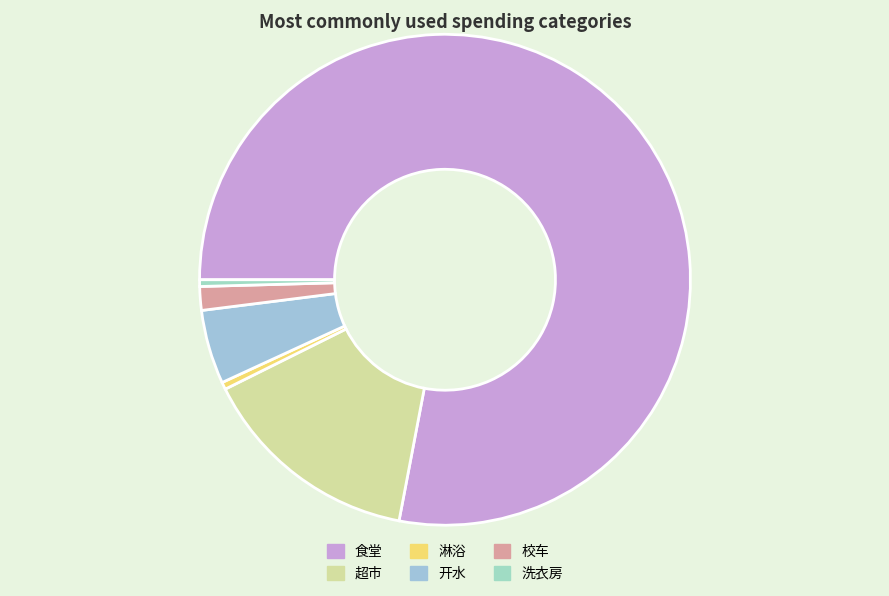

Between 校车 and 超市, which is larger?

超市